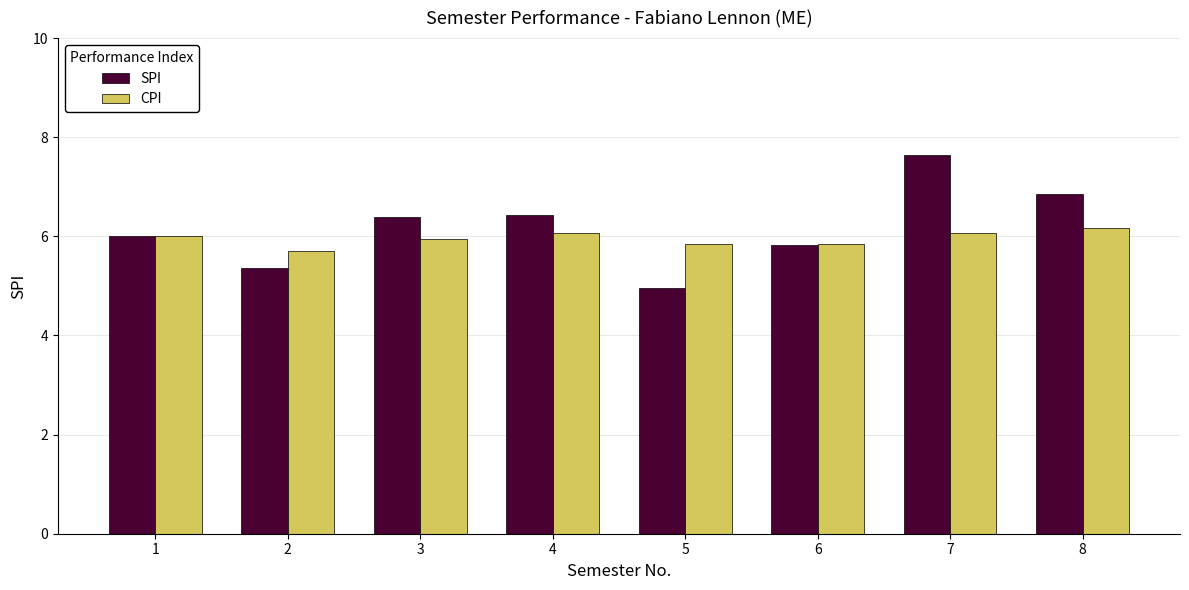

What are all the series names shown in the legend?

SPI, CPI